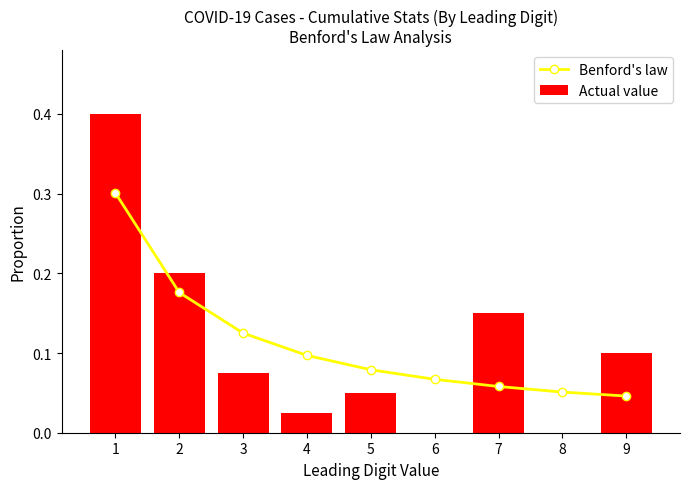

What is the average value of the Actual value series?

0.1